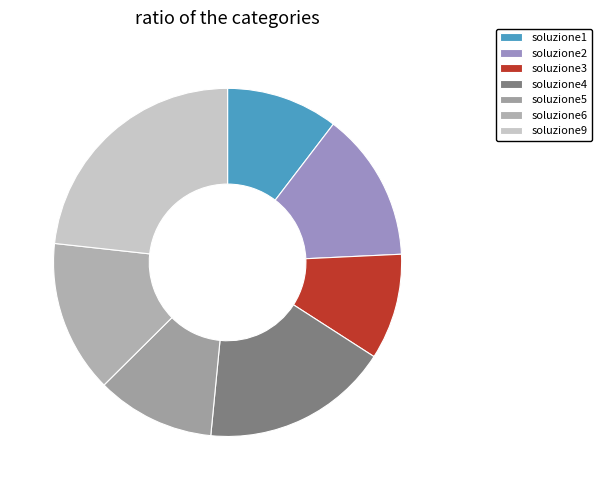

Is it true that soluzione9 is 9% of the pie?

False